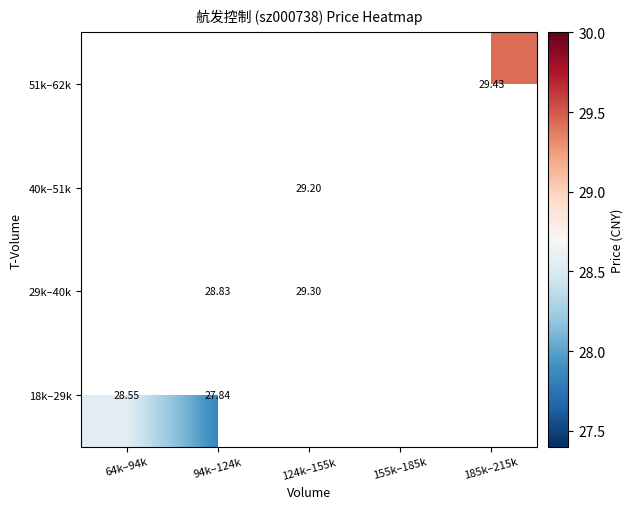

At how many categories does at least one series exceed 27?

4